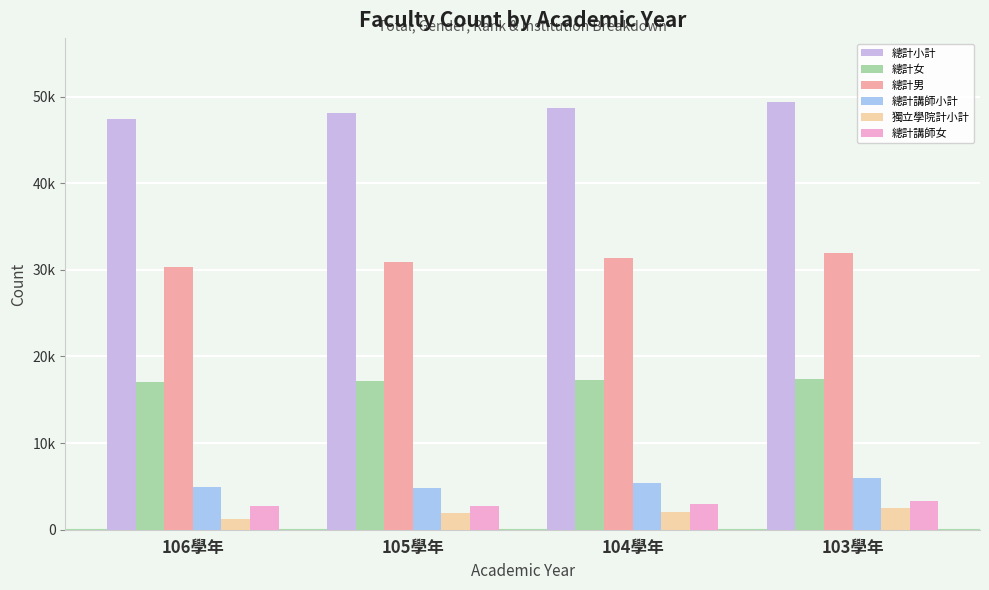

Are the bars grouped side by side (vs. stacked)?

Yes